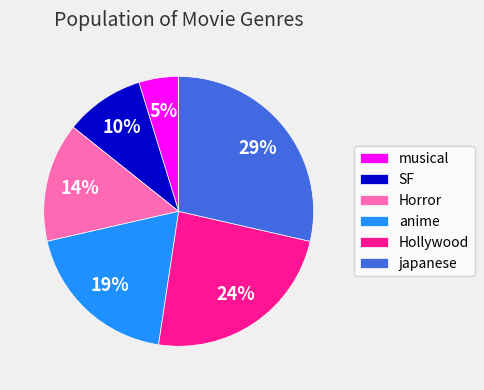

To the nearest percent, what is the difference between the largest and smallest slice percentages?

24%